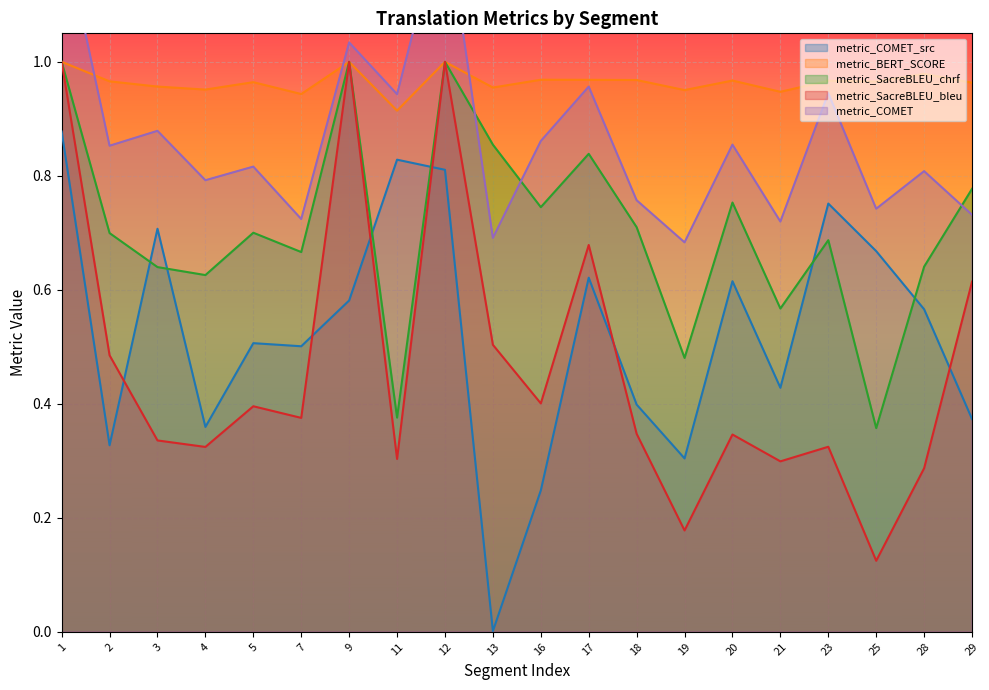

In metric_SacreBLEU_chrf, how many points are lower than both neighbors (excluding endpoints)?

7